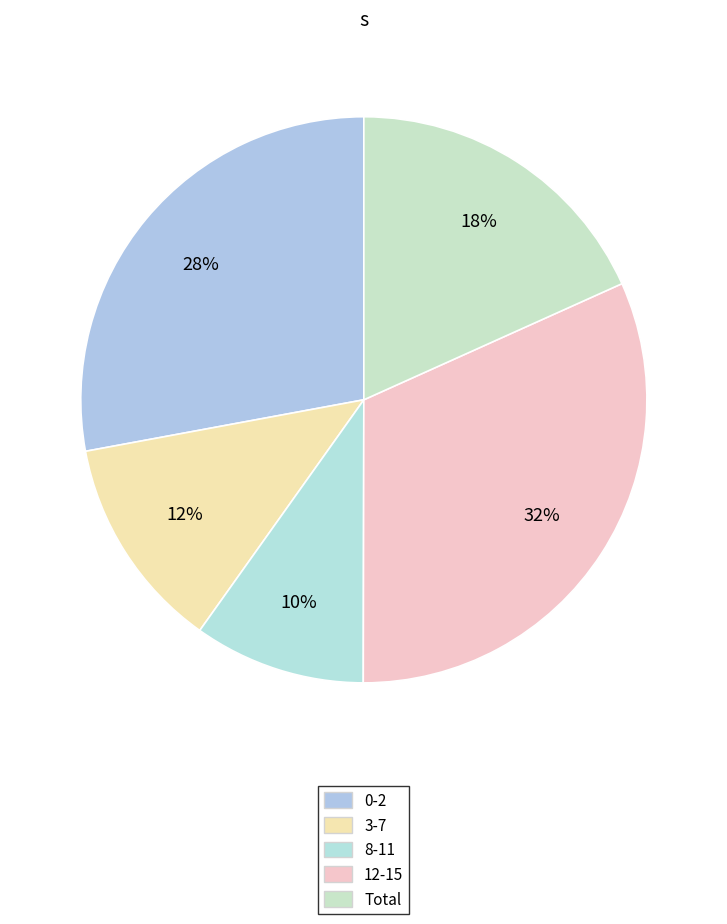

To the nearest percent, what is the combined percentage of 3-7 and 8-11?

22%